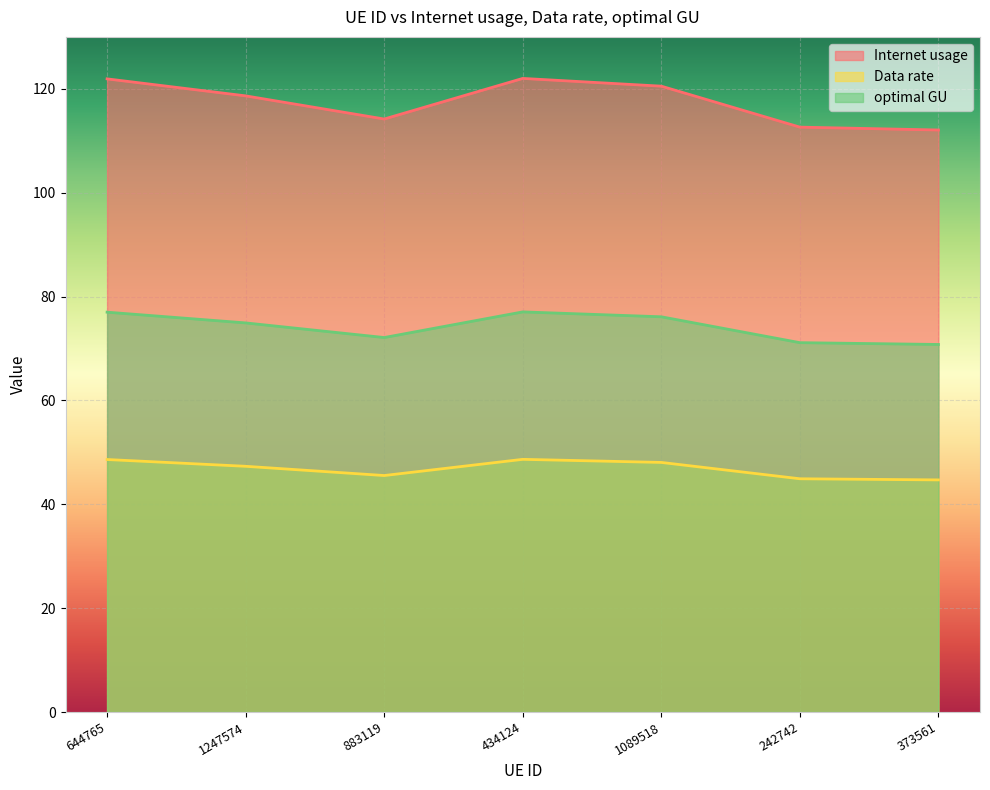

At which label does Internet usage first exceed 118?

644765